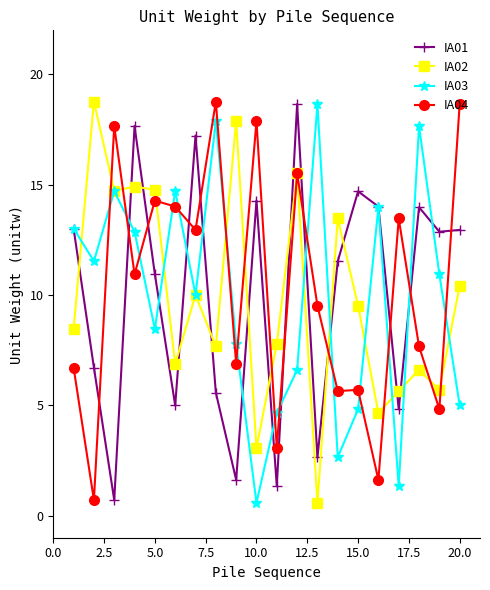

What is the maximum value for IA01?

18.7